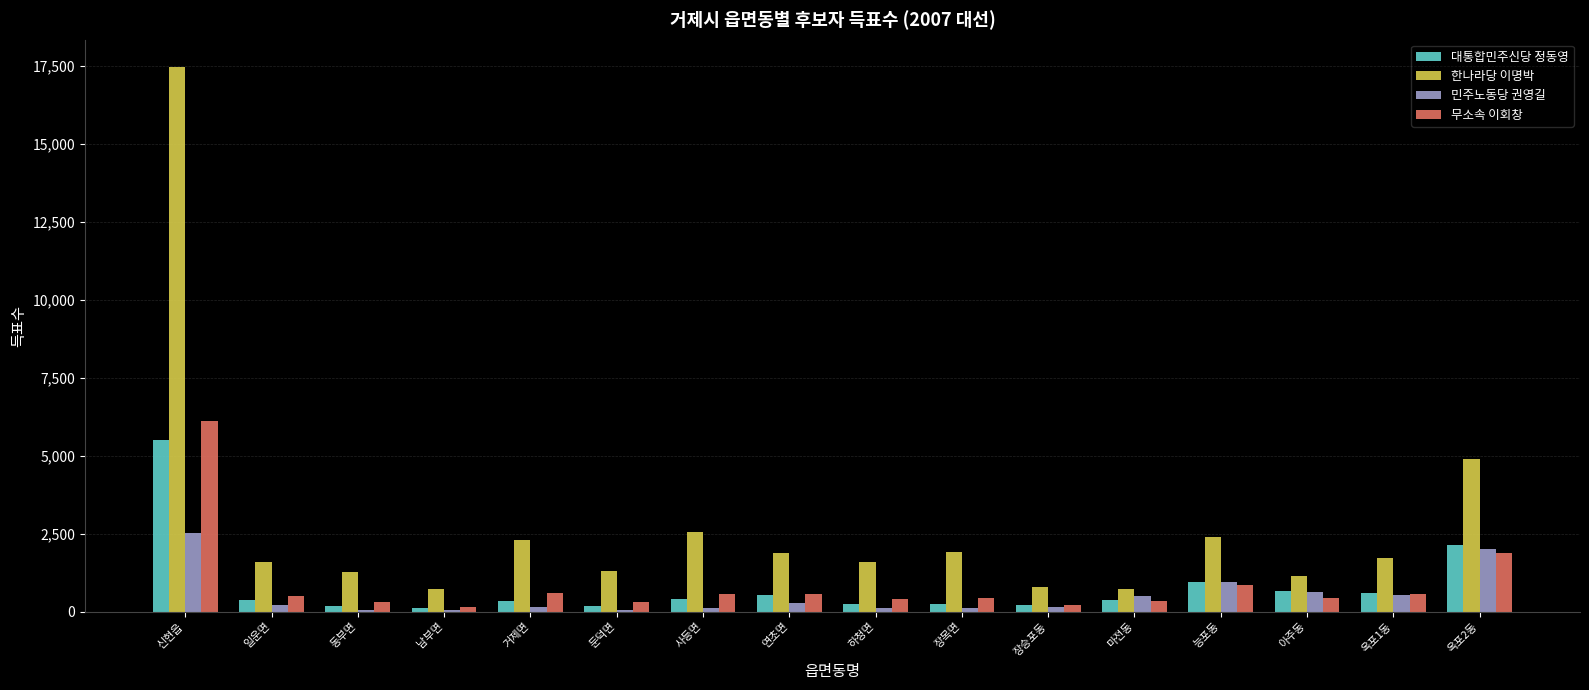

What are all the series names shown in the legend?

대통합민주신당 정동영, 한나라당 이명박, 민주노동당 권영길, 무소속 이회창